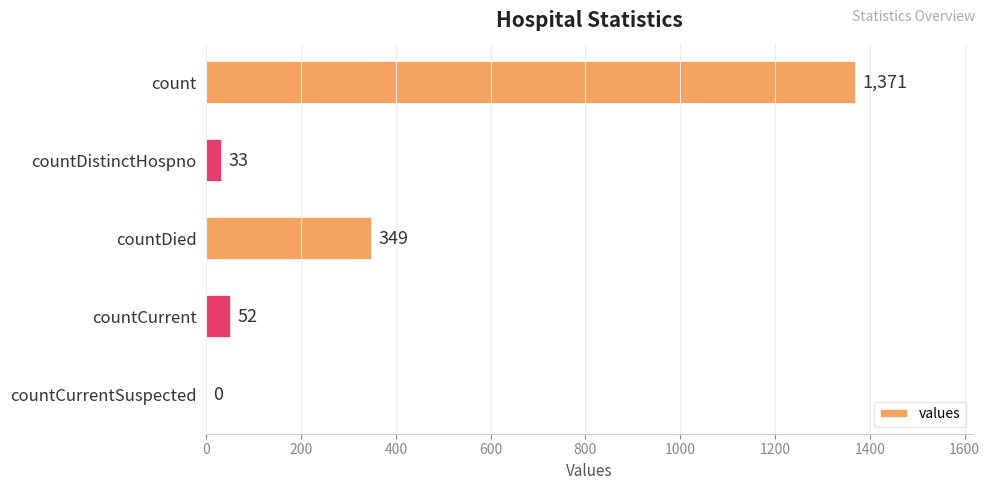

Between countDied and countCurrent, which is larger?

countDied